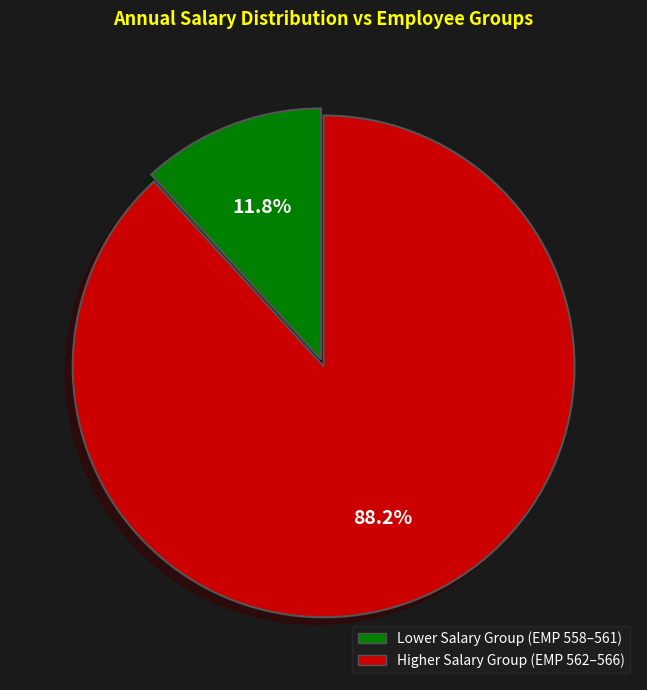

Is there a majority slice in this chart?

Yes